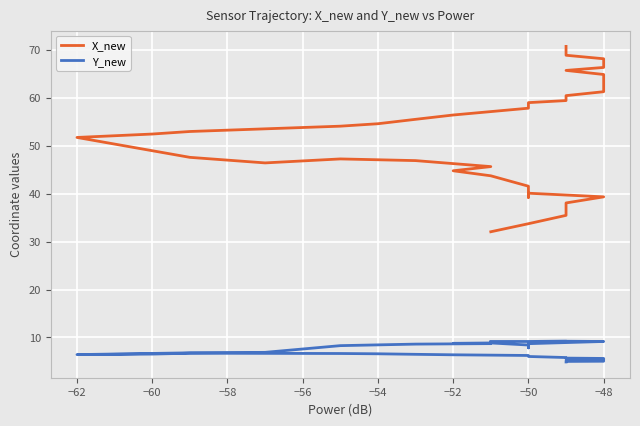

What is the difference between the second highest and second lowest values in the X_new series?

36.1